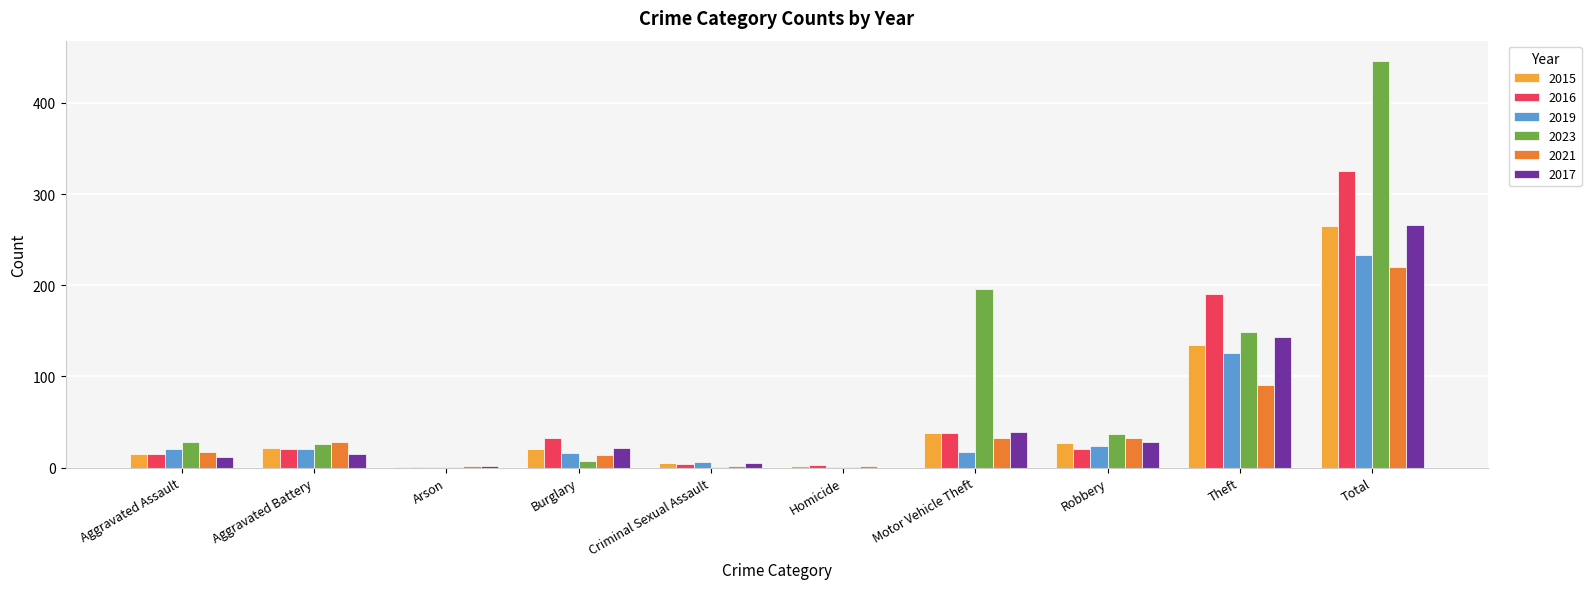

What are all the series names shown in the legend?

2015, 2016, 2019, 2023, 2021, 2017